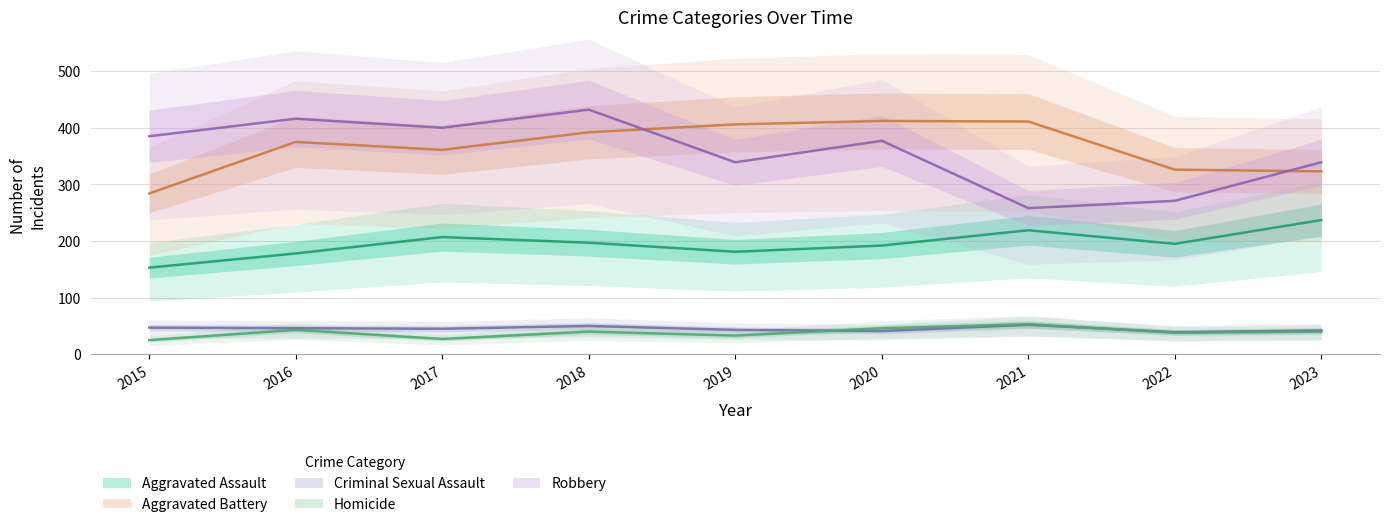

What is the approximate value of Aggravated Battery at 2023, to the nearest 50?

300